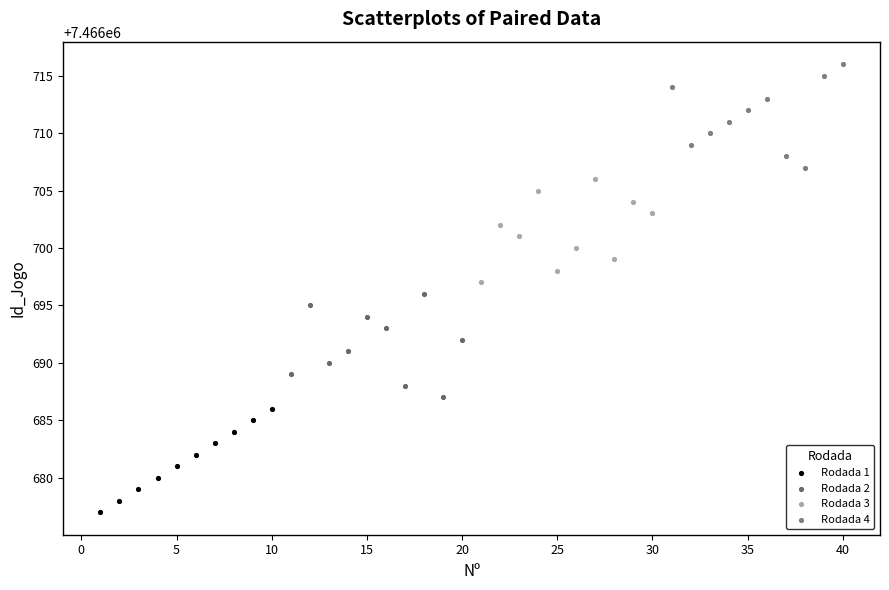

What are all the series names shown in the legend?

Rodada 1, Rodada 2, Rodada 3, Rodada 4